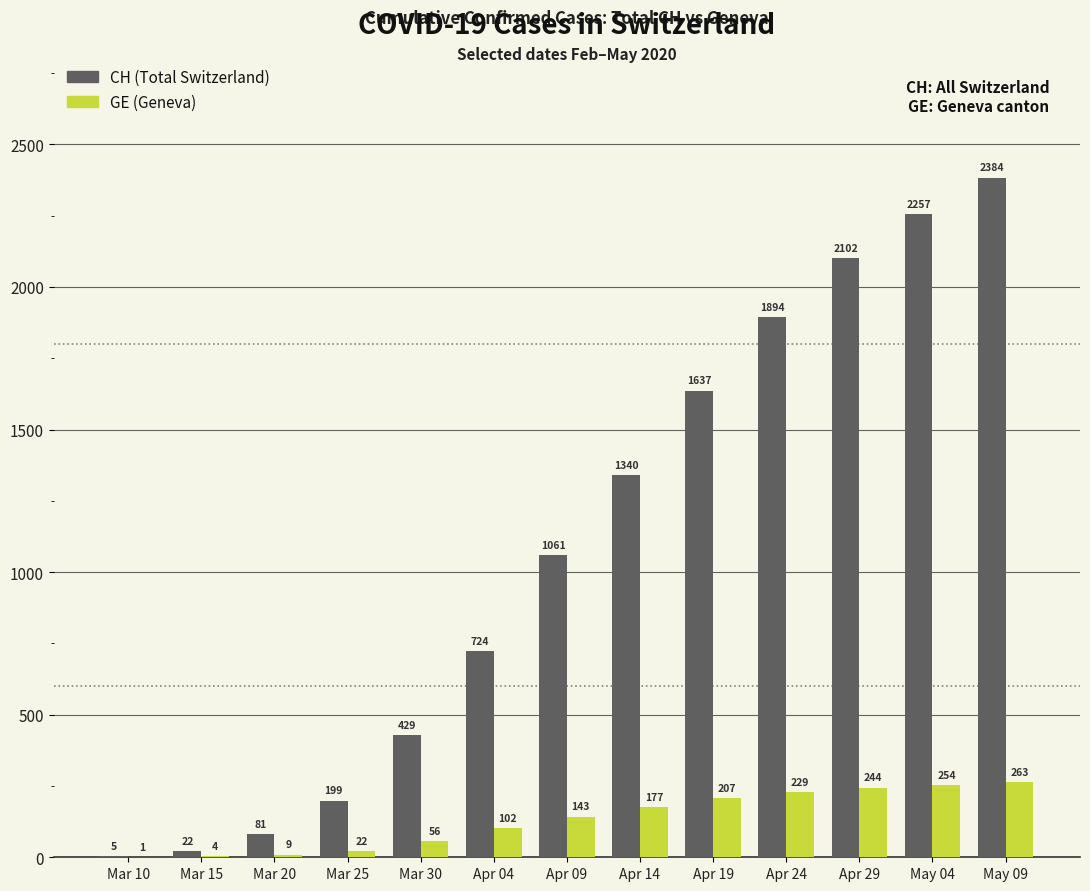

How many data points does each series have?

13